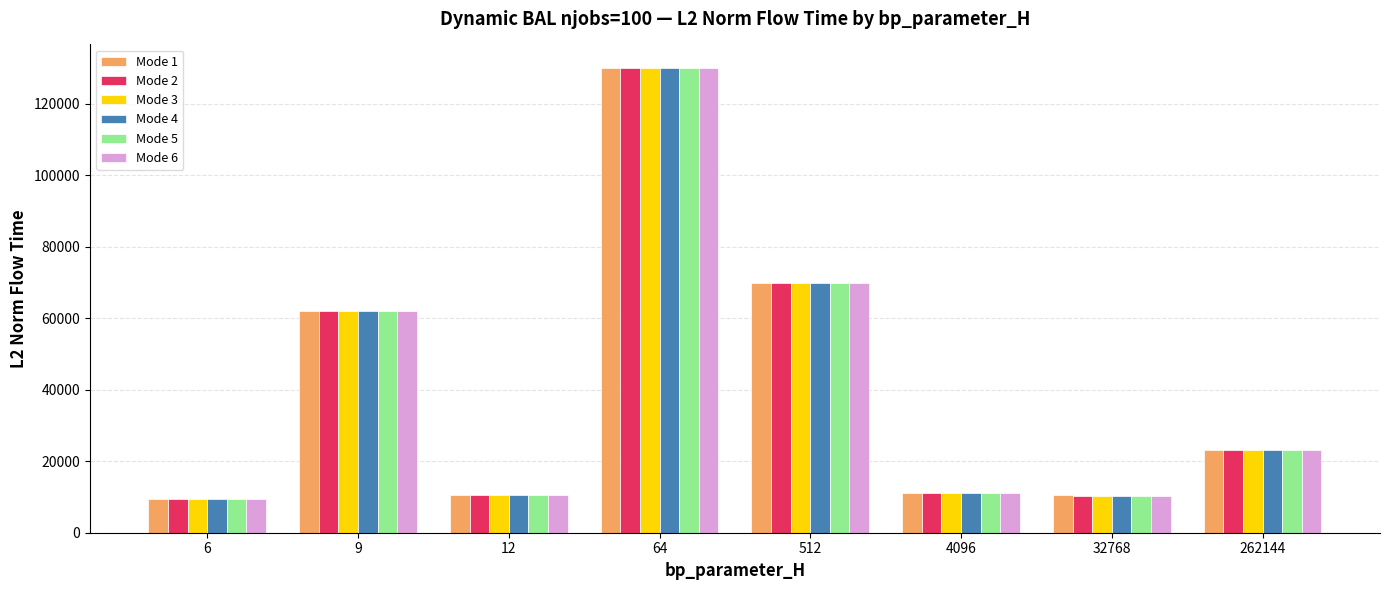

At how many categories does at least one series exceed 16077?

4